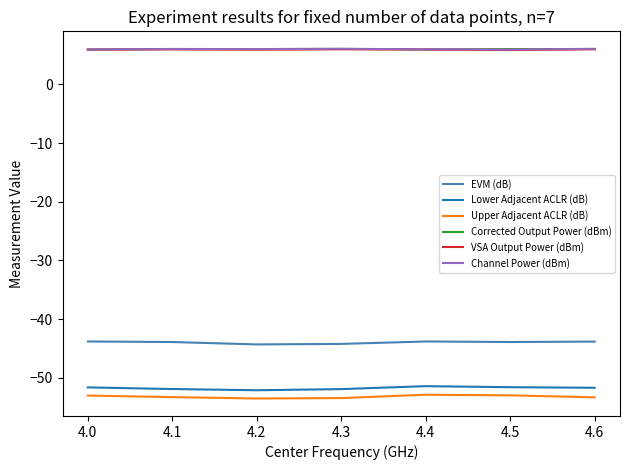

Is the value of Upper Adjacent ACLR (dB) at 4.2 greater than the value of EVM (dB) at 4.3?

No